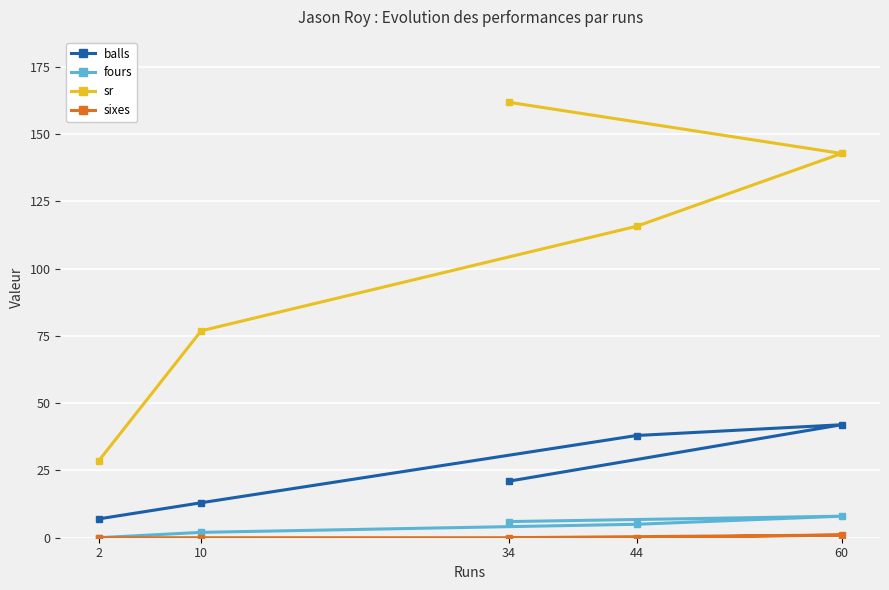

What is the sum of the balls values at 2 and 34?

28.0